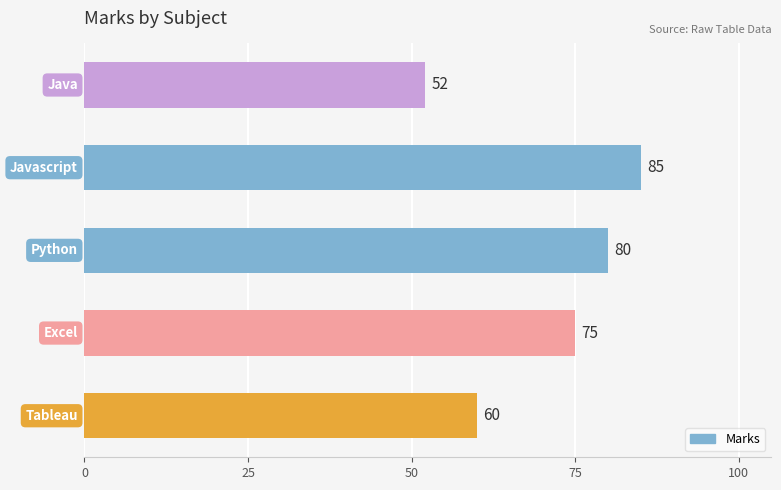

Count the values in the range 60 to 80.

3